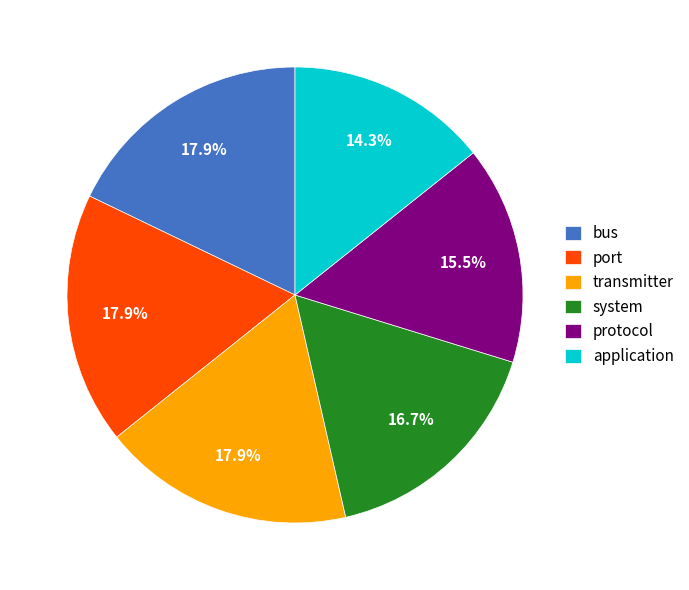

The port slice represents 18% of the pie. True or false?

True